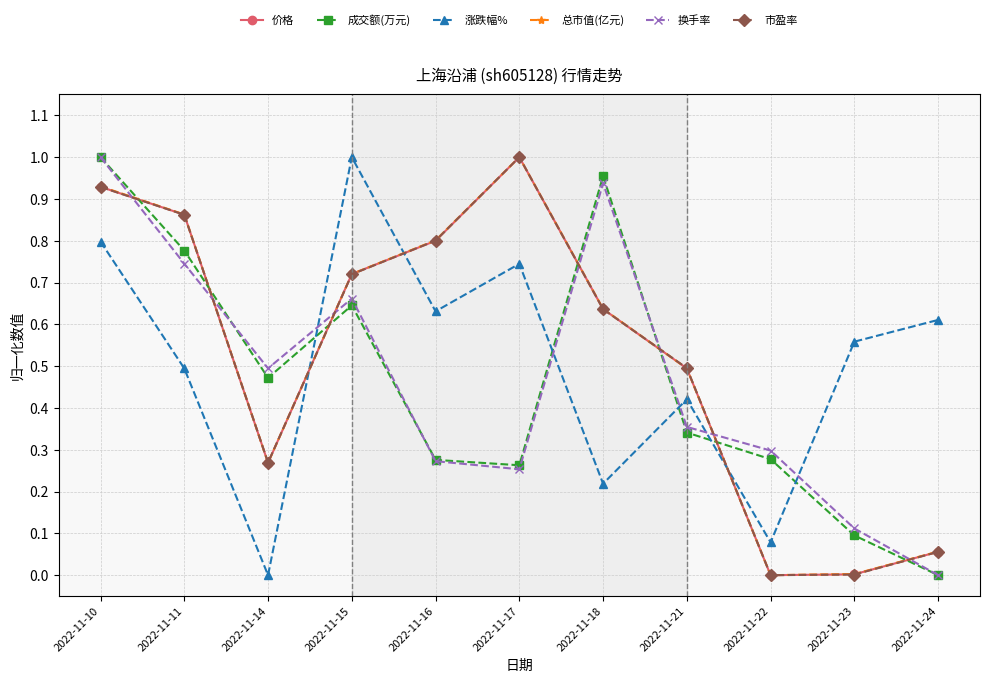

At which category does 涨跌幅% reach its first local peak?

2022-11-15